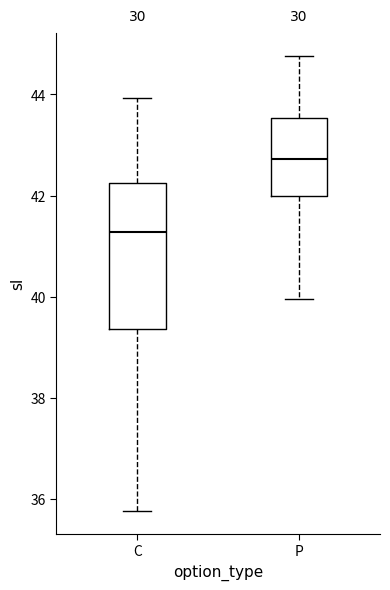

Reading left to right, transcribe this box plot: for each box, give where its median line is, the range the box spans, and where its two whiskers end, as read against the y-axis. The values are not printed on the chart, so give them approximately, as read against the axis.

C: median 41.2, box 39.4 to 42.2, whiskers 35.8 to 44.0
P: median 42.8, box 42.0 to 43.6, whiskers 40.0 to 44.8